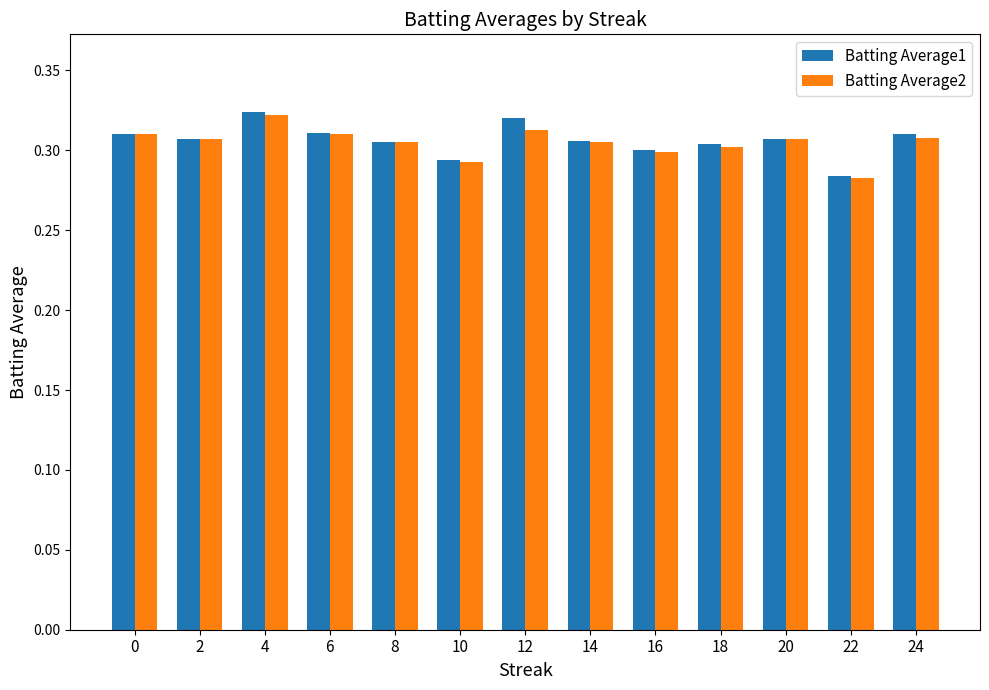

What is the total value across all series at 18?

0.6